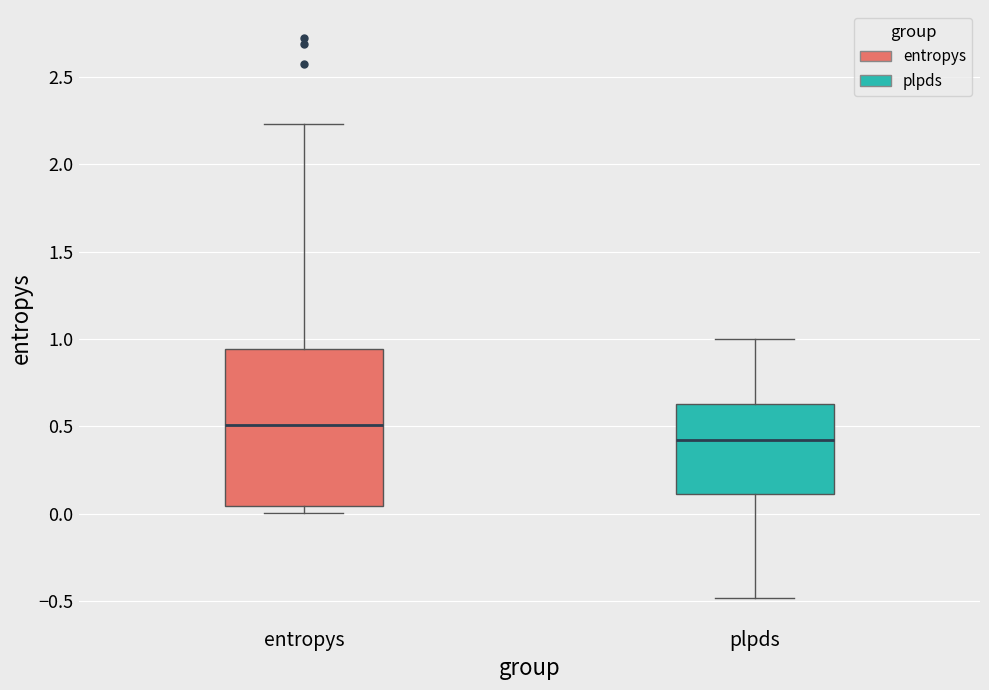

Reading left to right, transcribe this box plot: for each box, give where its median line is, the range the box spans, and where its two whiskers end, as read against the y-axis. The values are not printed on the chart, so give them approximately, as read against the axis.

entropys: median 0.50, box 0.05 to 0.95, whiskers 0.00 to 2.25
plpds: median 0.40, box 0.10 to 0.65, whiskers -0.50 to 1.00